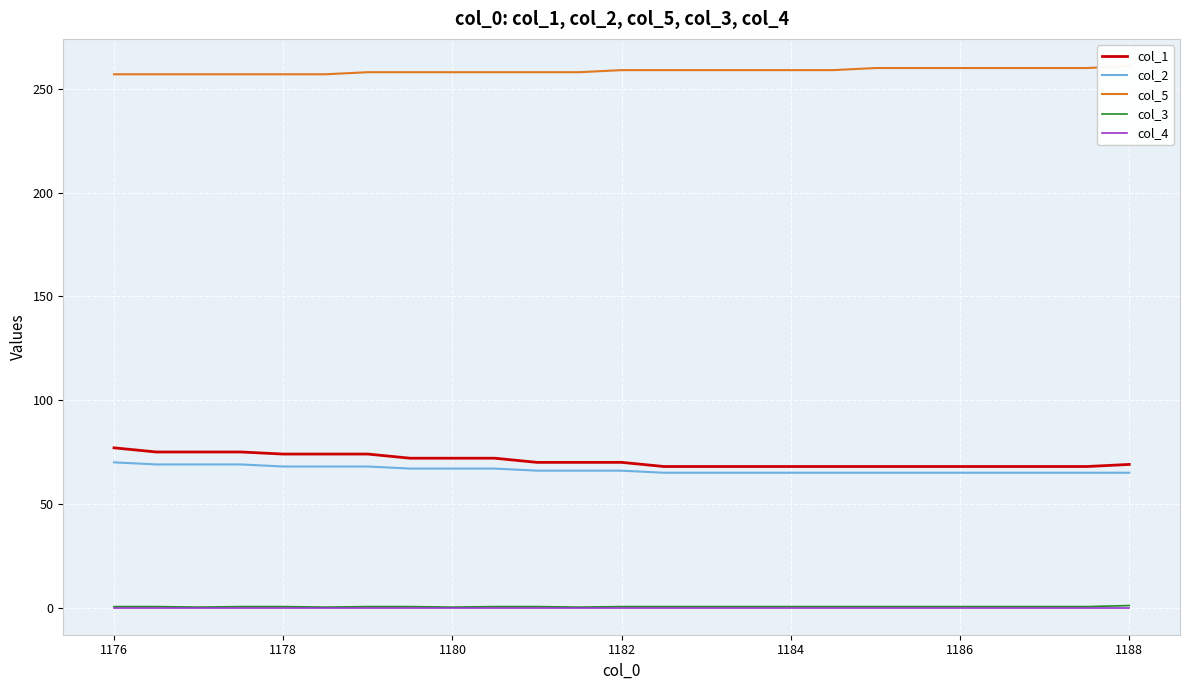

What is the lowest value of the col_2 series?

65.0